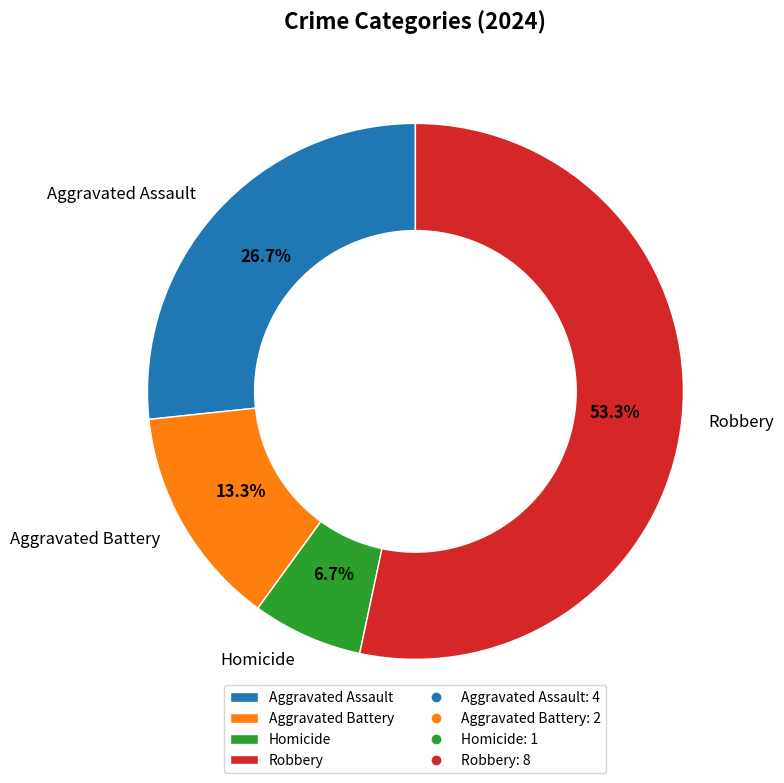

To the nearest percent, what portion does Robbery represent?

53%